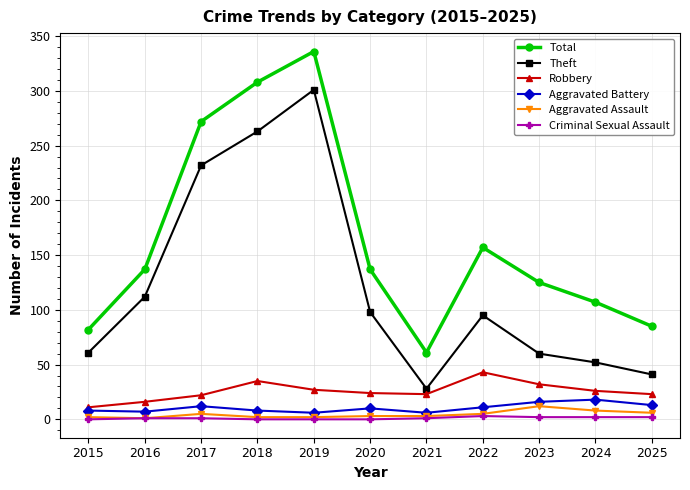

True or false: Aggravated Battery and Total intersect in this chart.

False